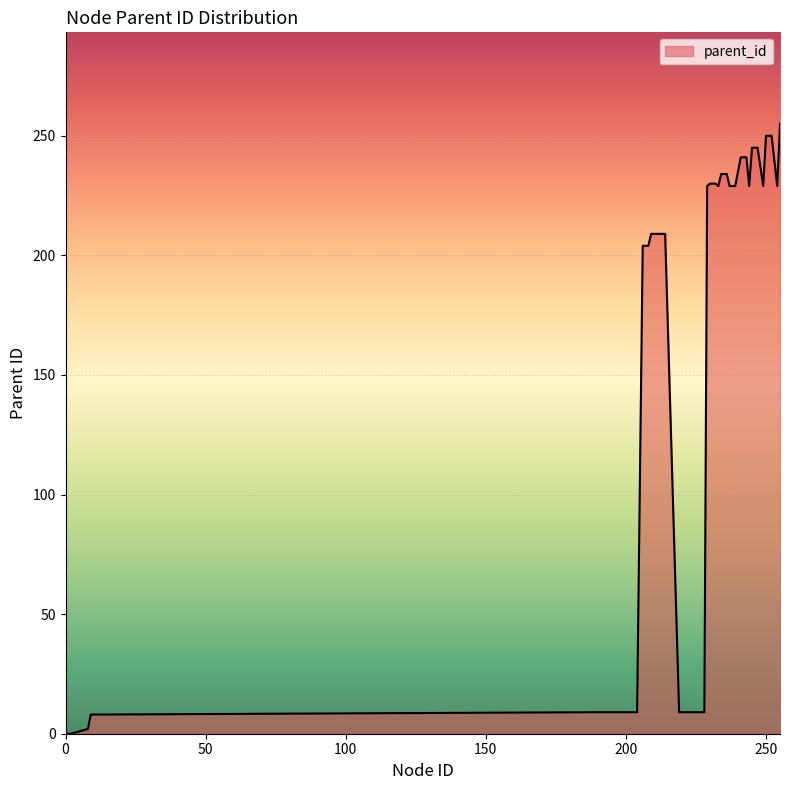

What is the maximum value shown in the chart?

255